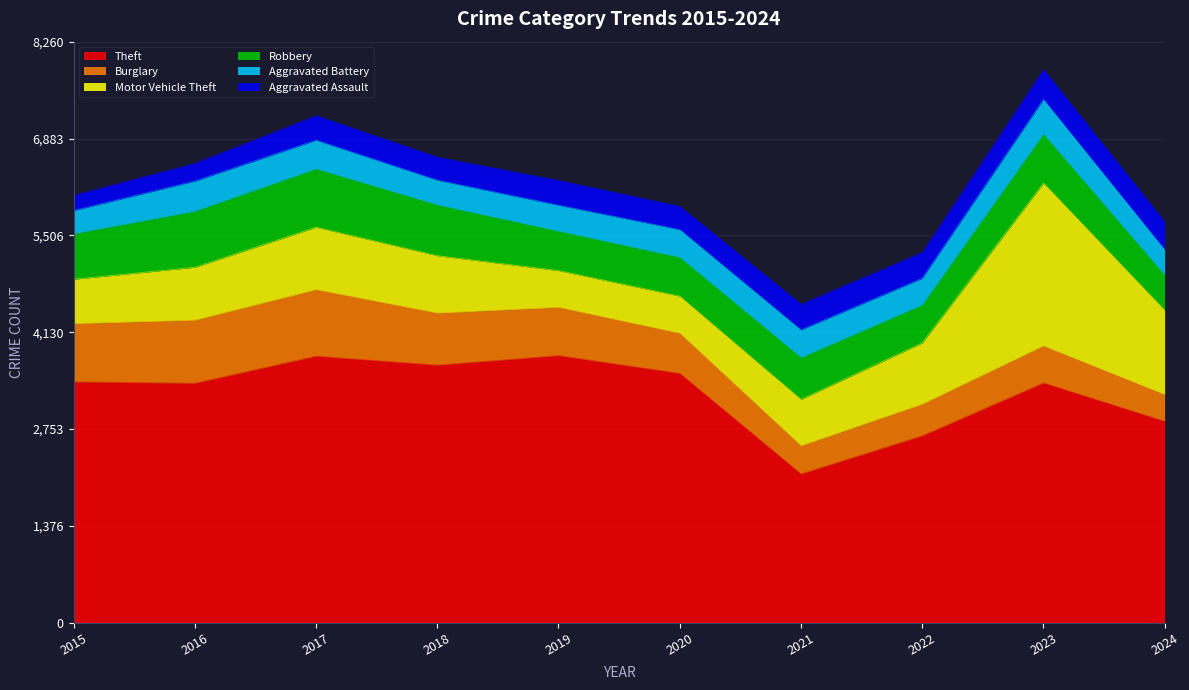

What is the sum of all Motor Vehicle Theft values?

9193